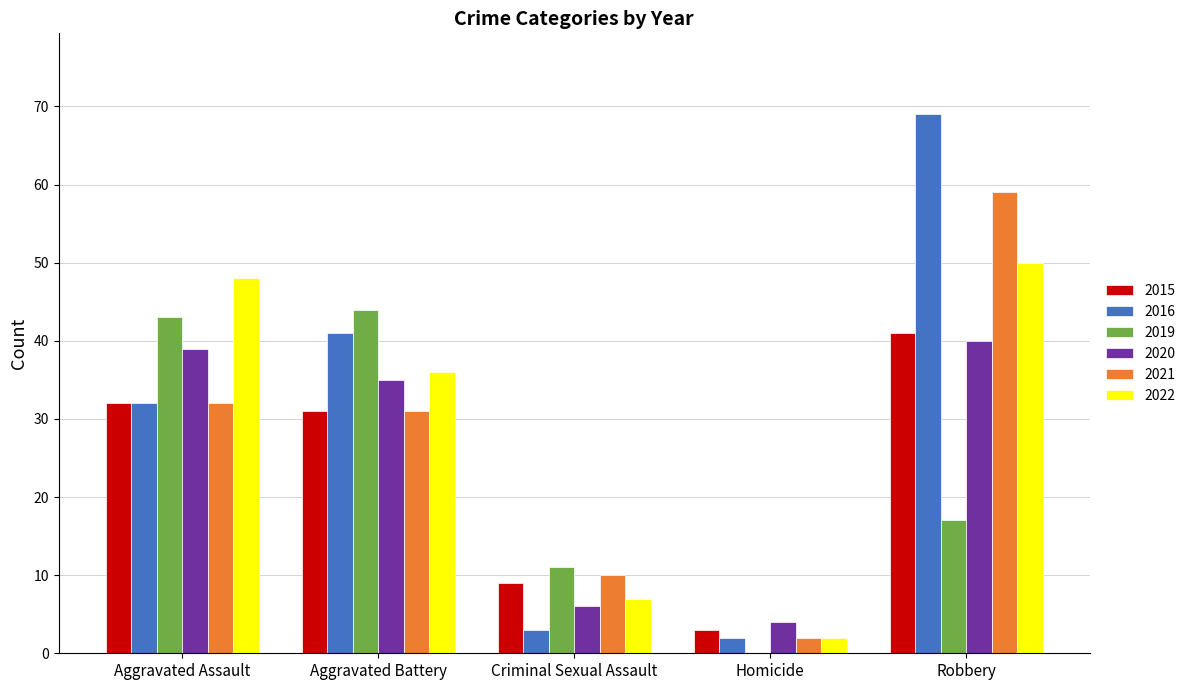

True or false: 2021 has a value of 14 at Aggravated Assault.

False